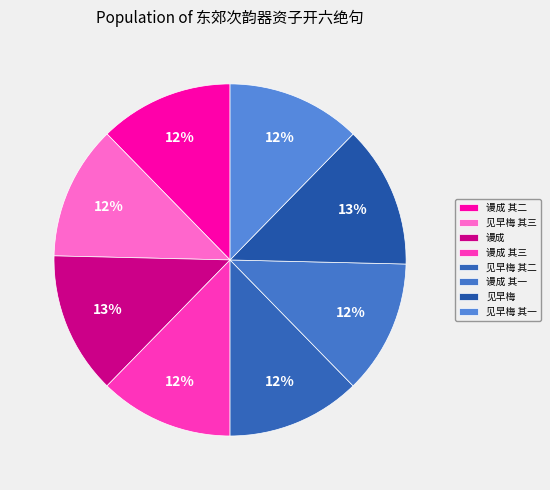

Rank the categories by value from lowest to highest.

东郊次韵器资子开六绝句 其一 见早梅, 东郊次韵器资子开六绝句 其二 见早梅, 东郊次韵器资子开六绝句 其三 见早梅, 东郊次韵器资子开六绝句 其一 谩成, 东郊次韵器资子开六绝句 其二 谩成, 东郊次韵器资子开六绝句 其三 谩成, 东郊次韵器资子开六绝句 见早梅, 东郊次韵器资子开六绝句 谩成